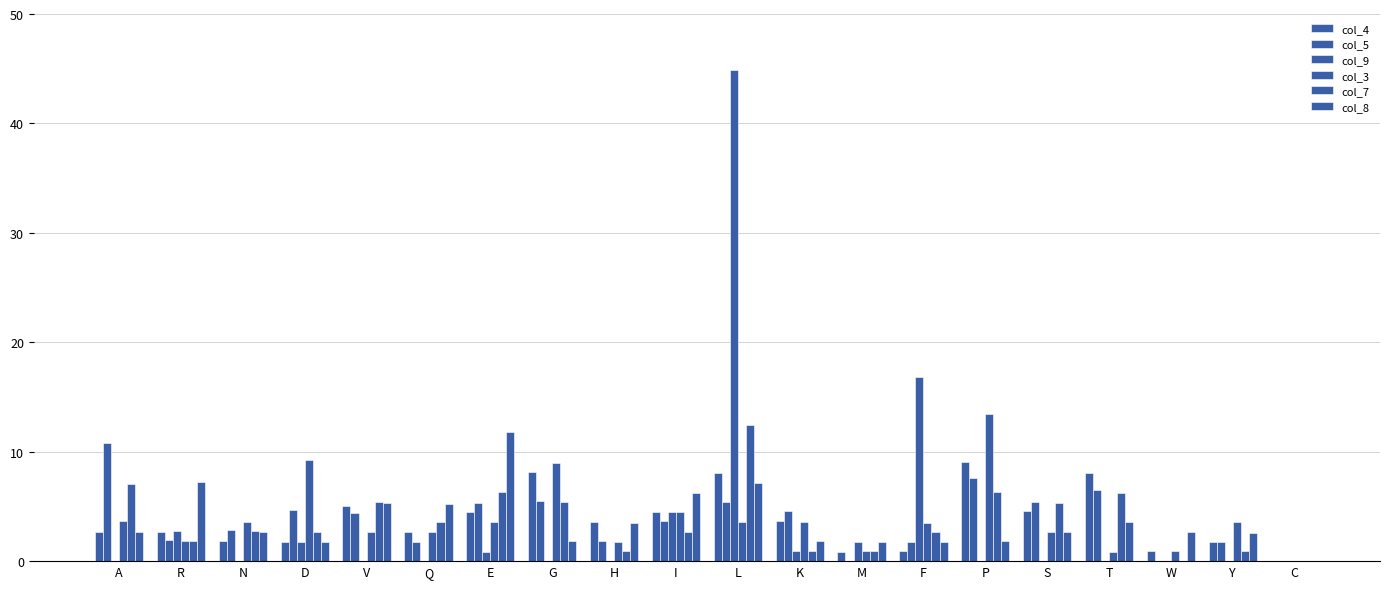

Which series has the largest range (max minus min)?

col_9